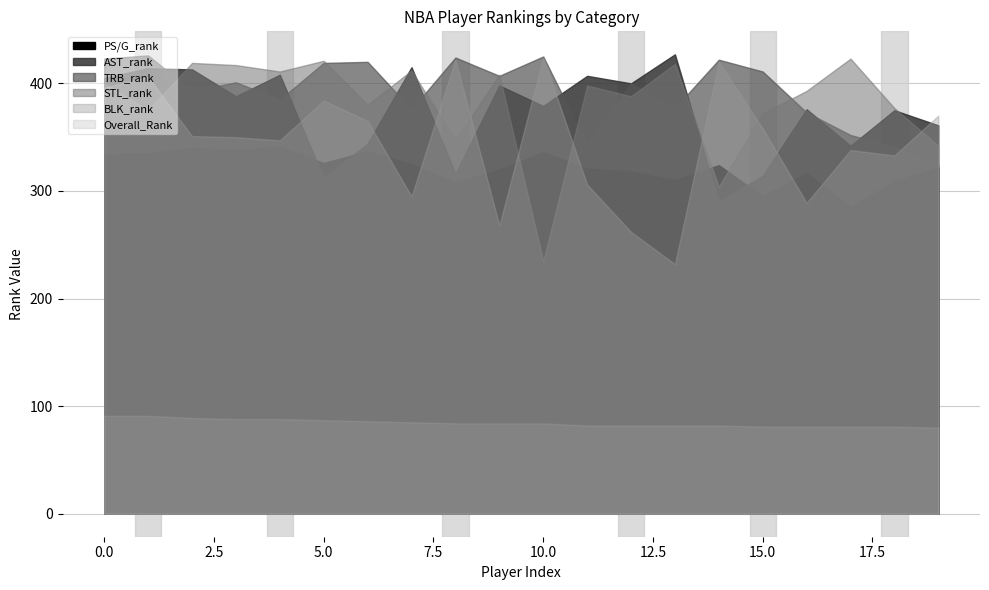

How many distinct data groups are displayed?

6